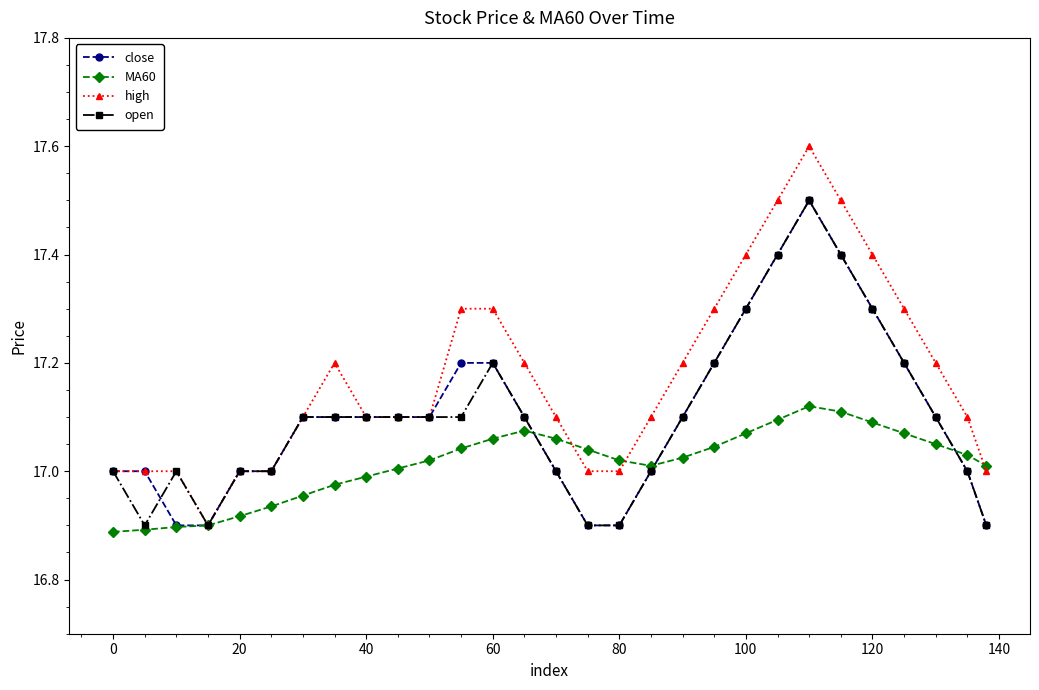

True or false: high has more than 1 points higher than both neighbors.

True